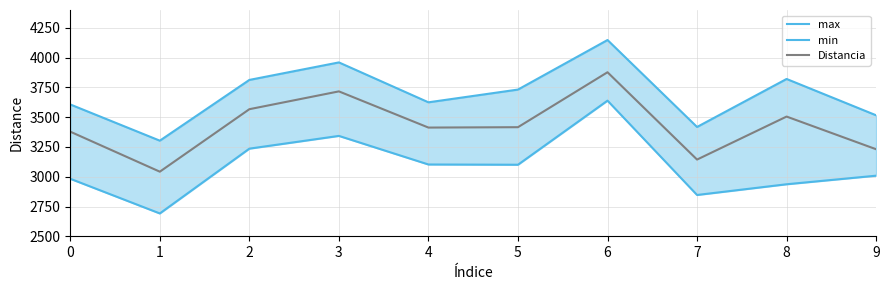

Rank the categories by max value from lowest to highest.

1, 7, 9, 0, 4, 5, 2, 8, 3, 6